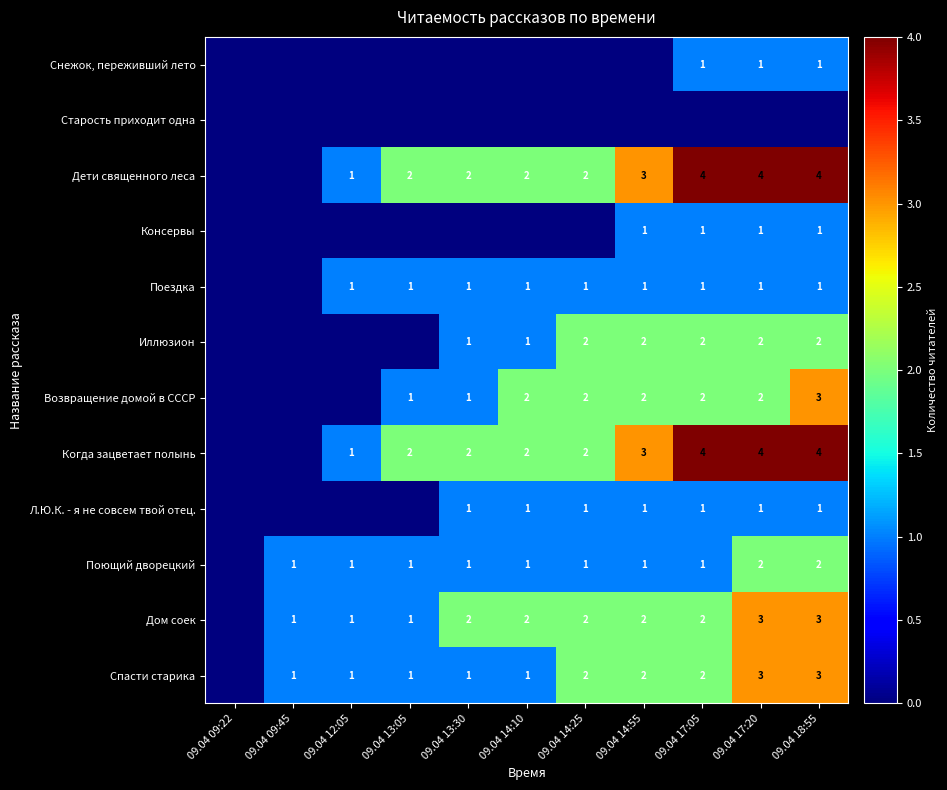

The Снежок, переживший лето series shows 1 at 09.04 18:55. True or false?

True